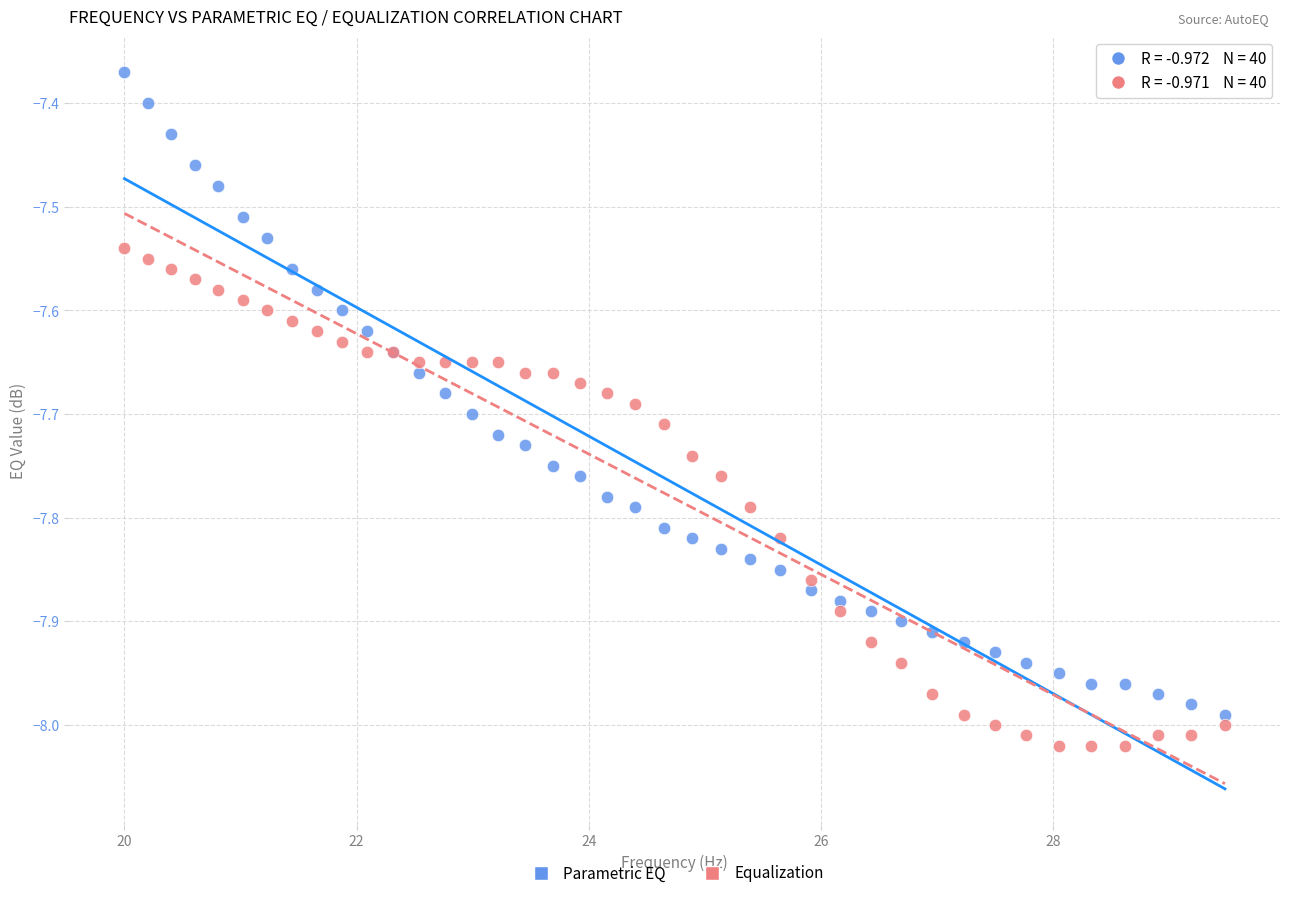

Which series contains the lowest Y value?

Equalization